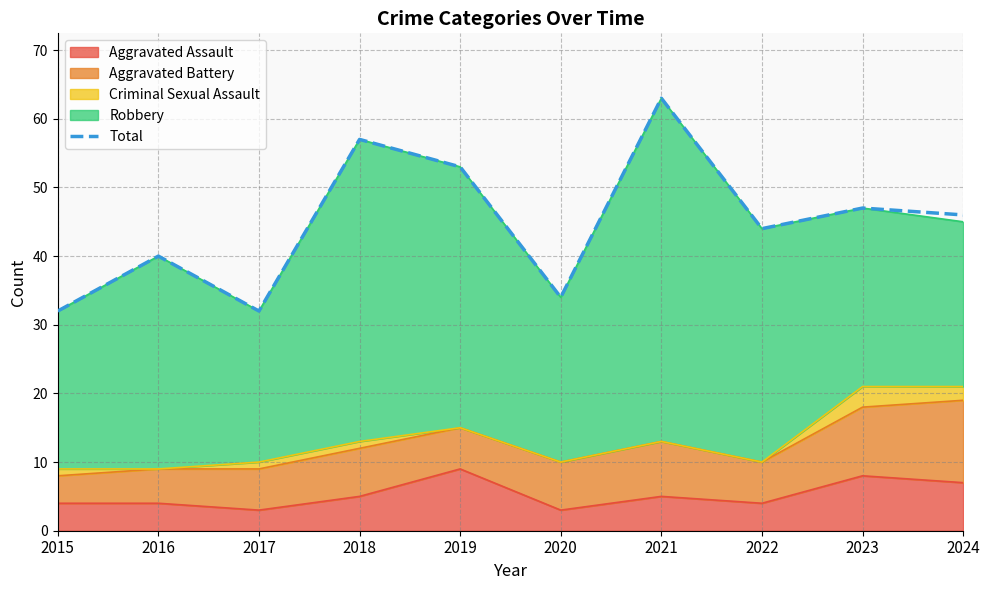

Rank the categories by value from highest to lowest.

2021, 2018, 2019, 2023, 2024, 2022, 2016, 2020, 2015, 2017